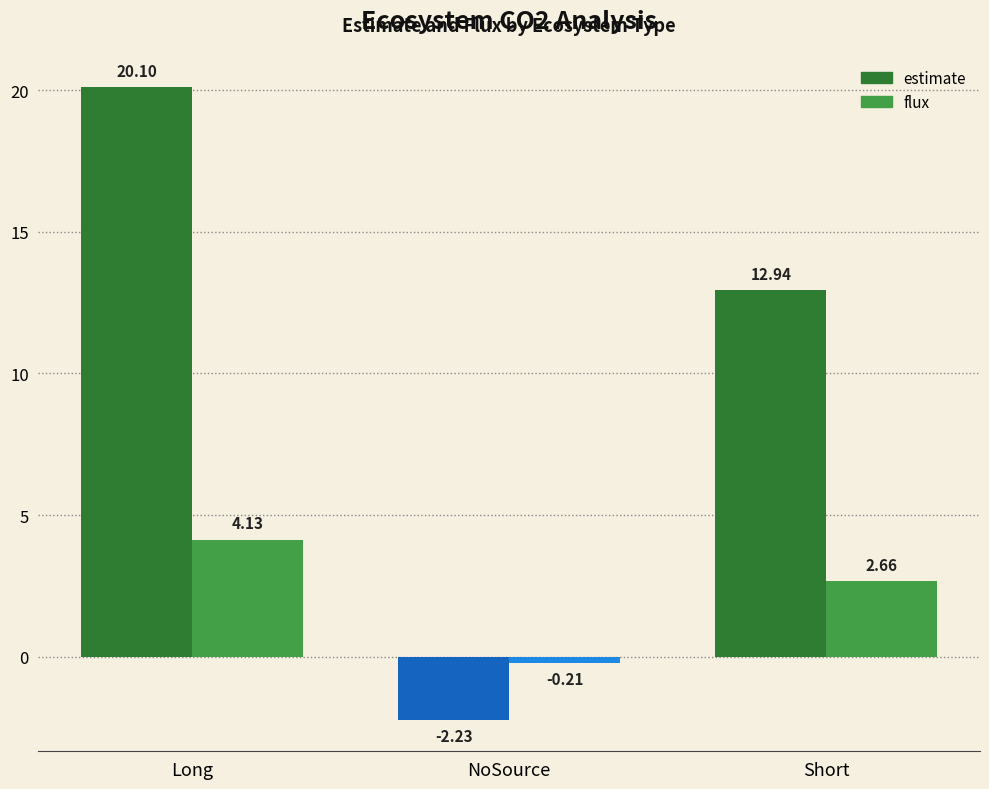

Are the bars grouped side by side (vs. stacked)?

Yes